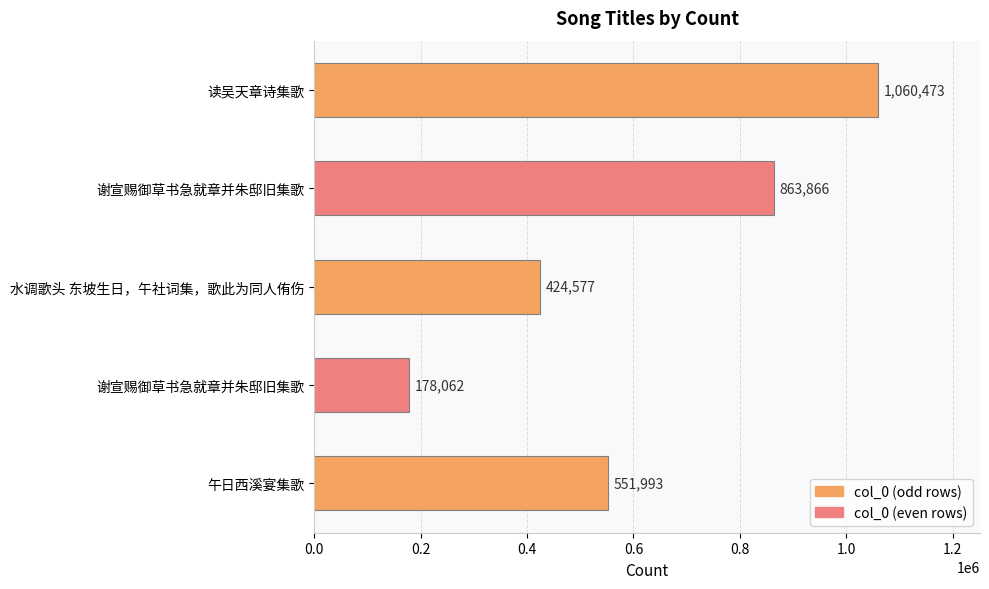

What is the sum of all values?

3078971